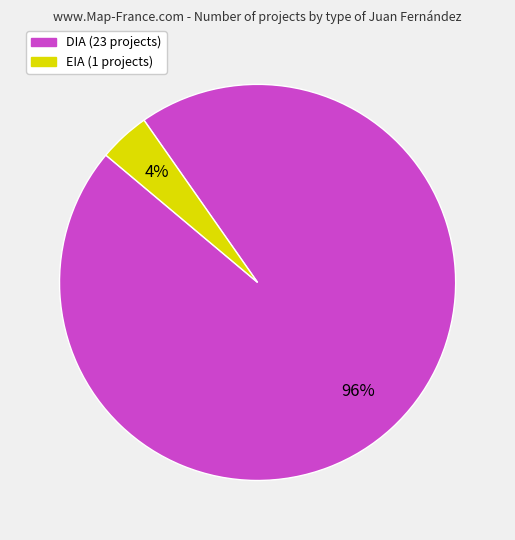

How many segments does this pie chart have?

2